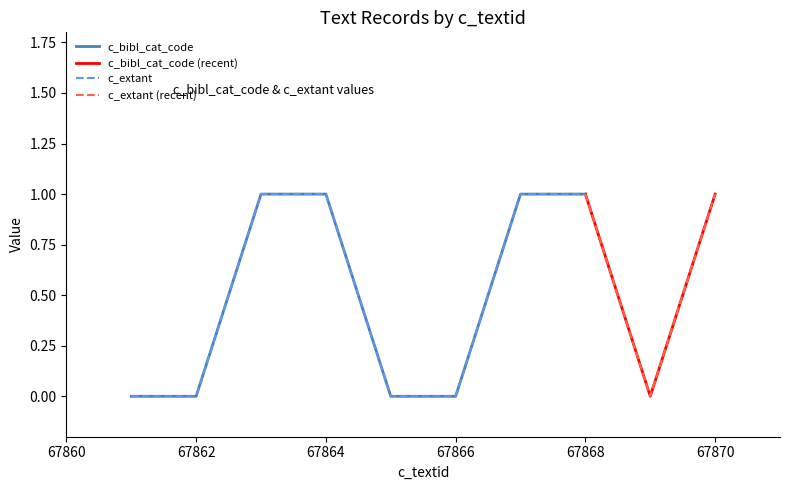

List the labels in order of c_bibl_cat_code value, largest first.

67863, 67864, 67867, 67868, 67870, 67861, 67862, 67865, 67866, 67869